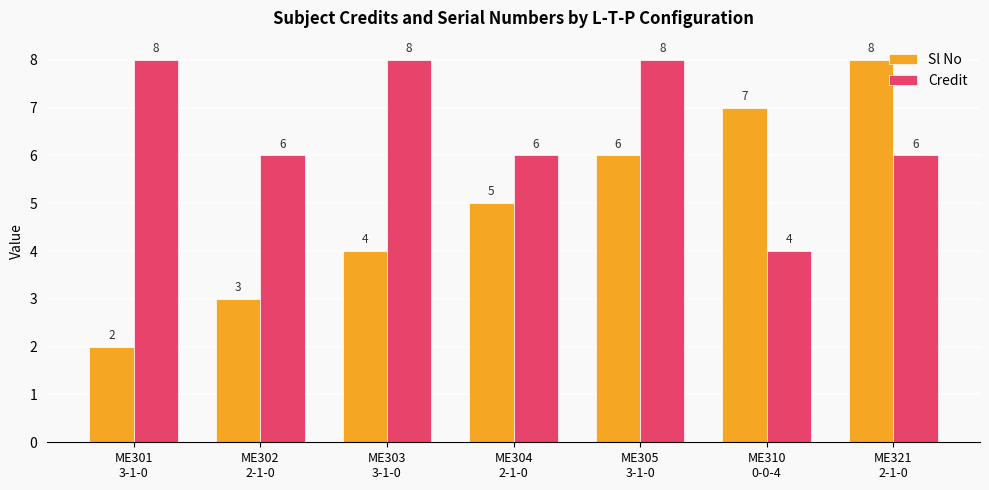

How many bars are there in total?

14